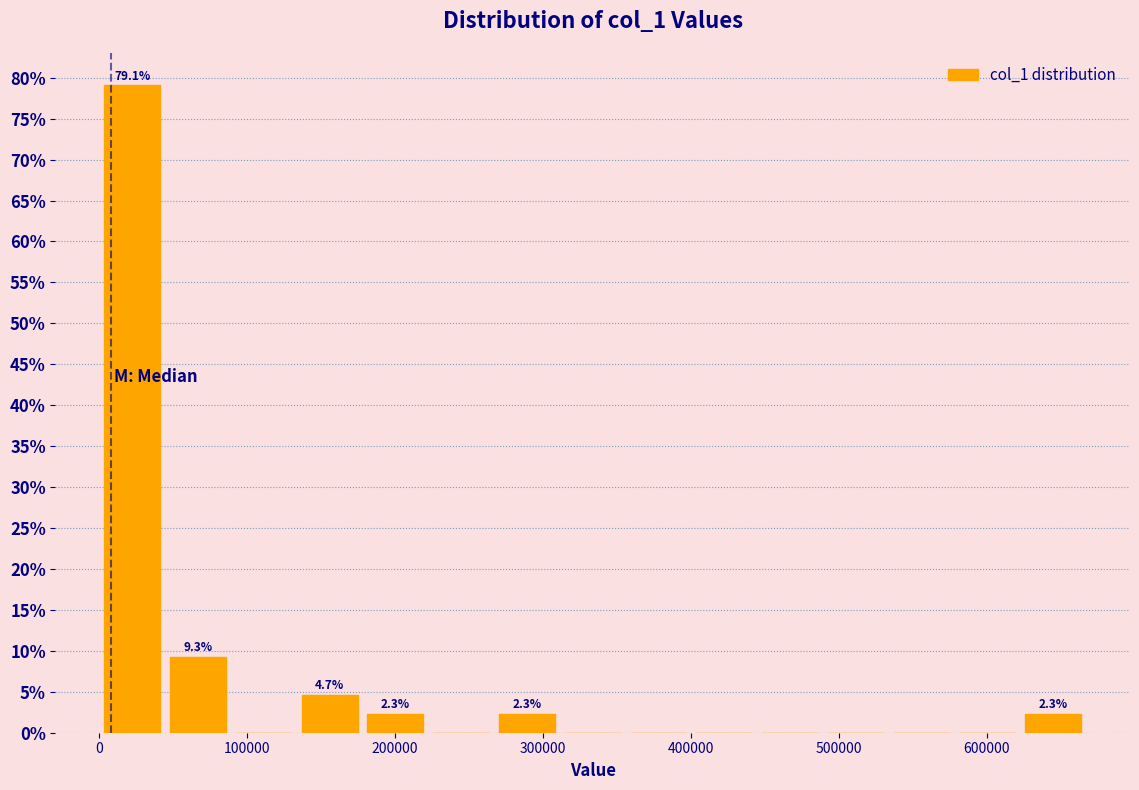

Over which range of the x-axis is the bar tallest?

0 to 40000